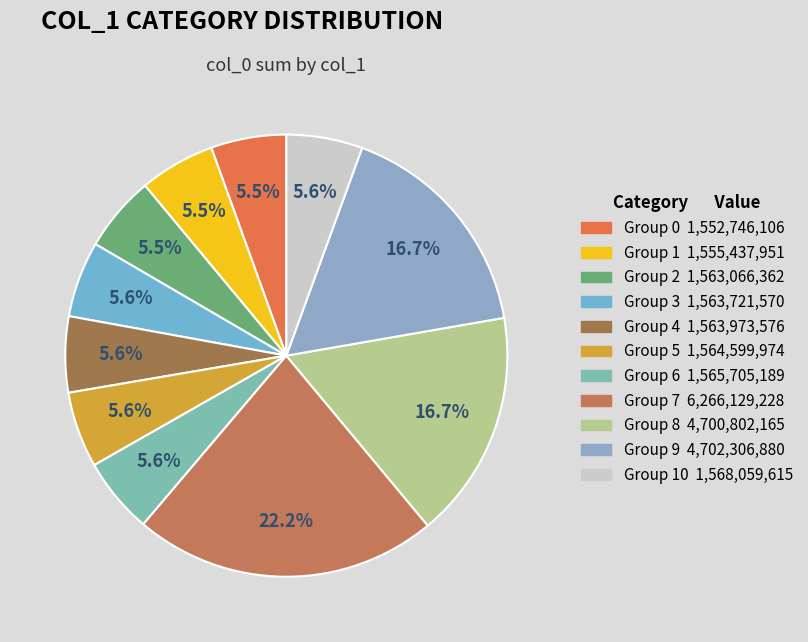

Which slice is the largest?

Group 7 6,266,129,228